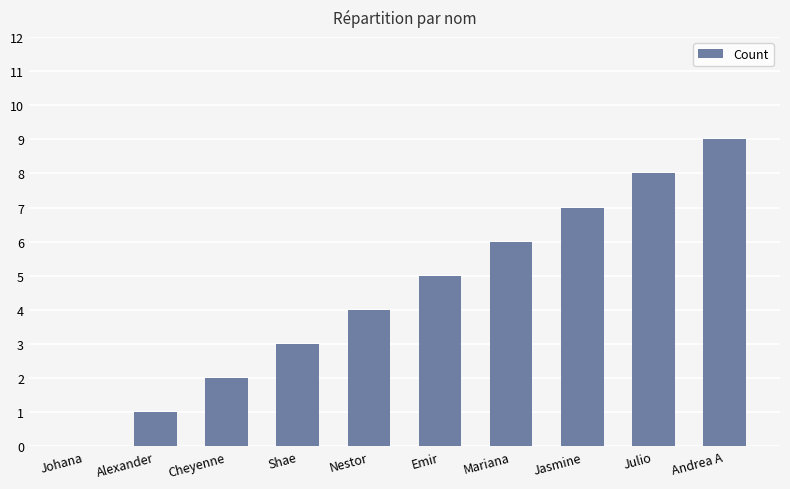

Between Andrea A and Julio, which is larger?

Andrea A